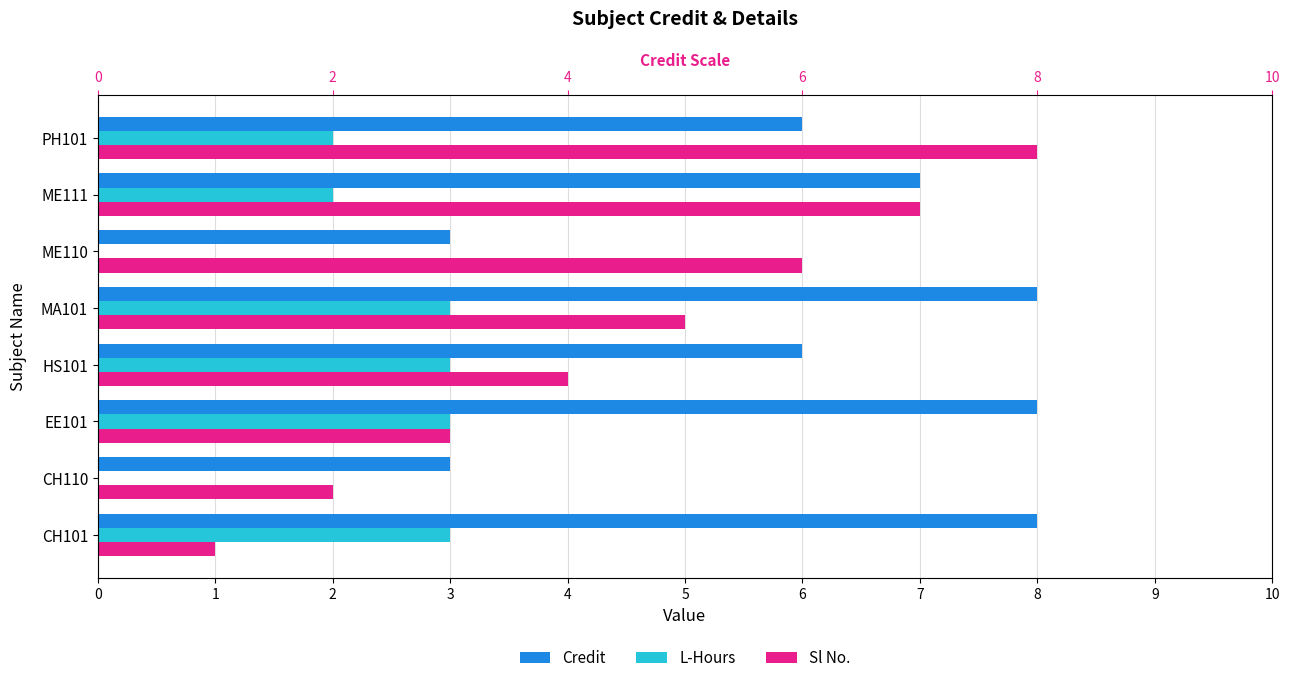

List the series in order of their peak value, highest first.

Credit, Sl No., L-Hours